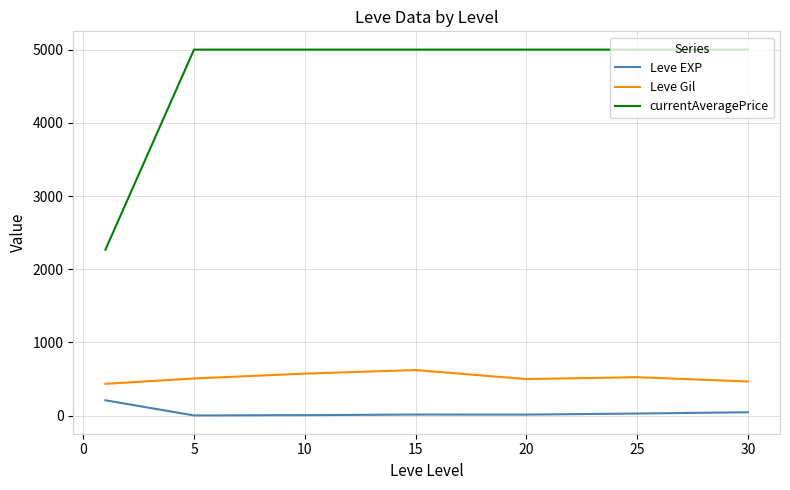

Is this an area chart (filled region under the line)?

No